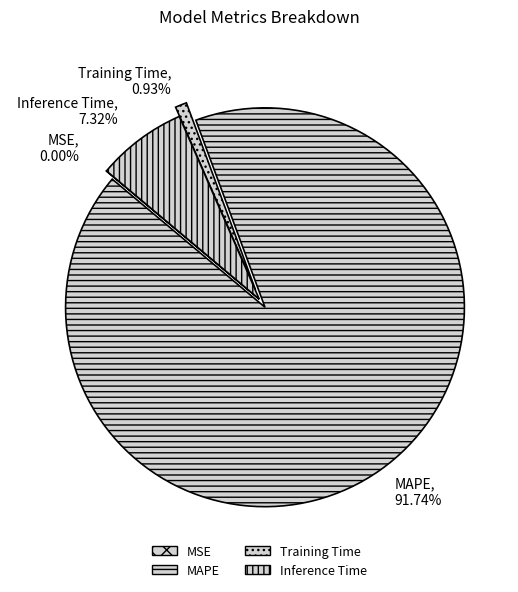

Which category accounts for the majority?

MAPE